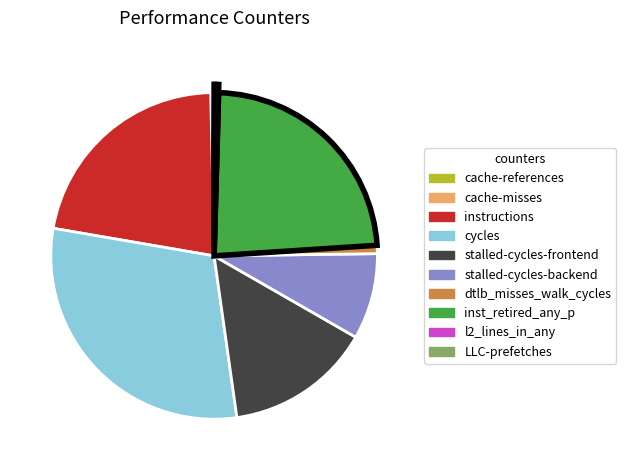

Which slice is the largest?

cycles